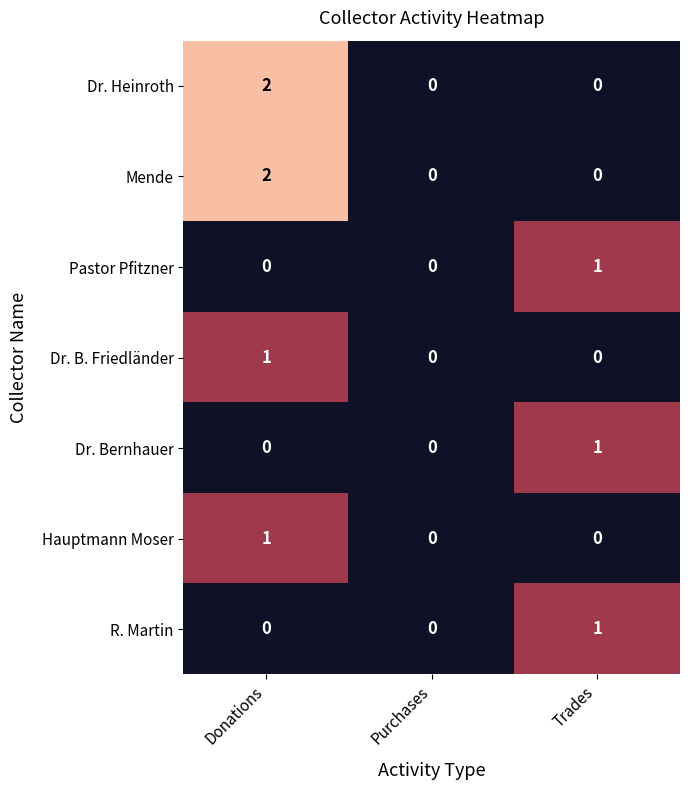

Reading right to left, extract all data points from this chart.

Dr. Heinroth: Trades=0	Purchases=0	Donations=2
Mende: Trades=0	Purchases=0	Donations=2
Pastor Pfitzner: Trades=1	Purchases=0	Donations=0
Dr. B. Friedländer: Trades=0	Purchases=0	Donations=1
Dr. Bernhauer: Trades=1	Purchases=0	Donations=0
Hauptmann Moser: Trades=0	Purchases=0	Donations=1
R. Martin: Trades=1	Purchases=0	Donations=0